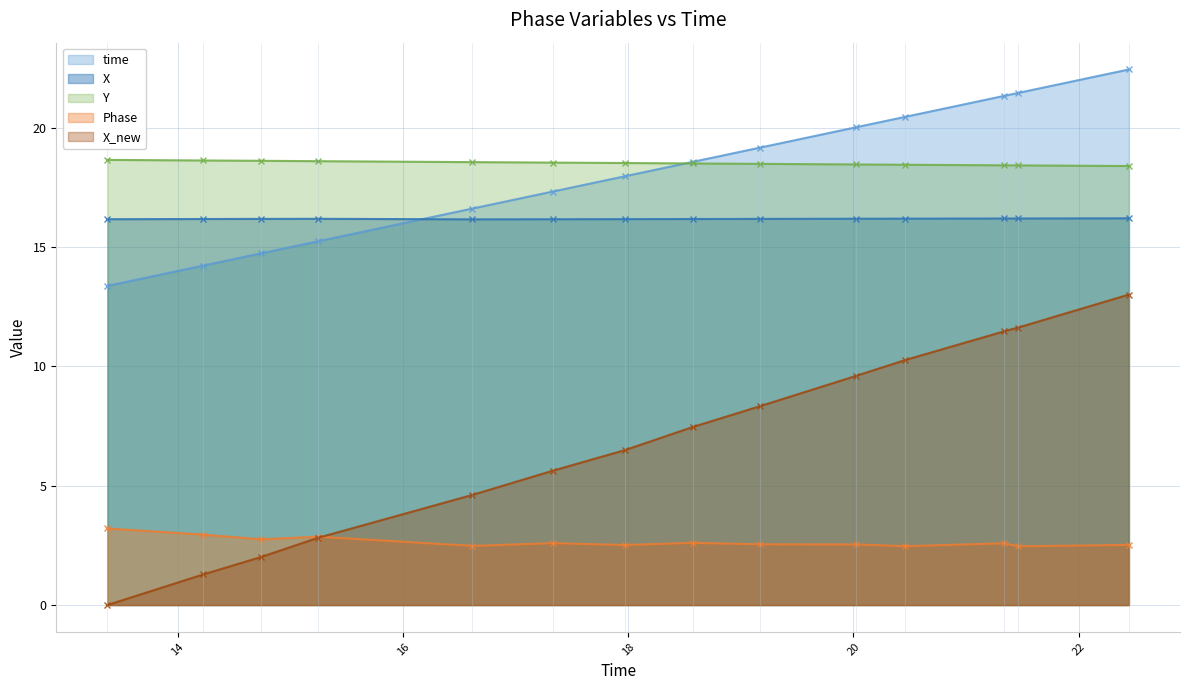

List the labels in order of X_new value, smallest first.

13.3747990131378, 14.2281451225281, 14.7384130954742, 15.2453191280365, 16.6163010597229, 17.3295981884003, 17.9716219902039, 18.5726821422577, 19.1713681221008, 20.0214200019836, 20.4600942134857, 21.3393461704254, 21.4631881713867, 22.4470031261444